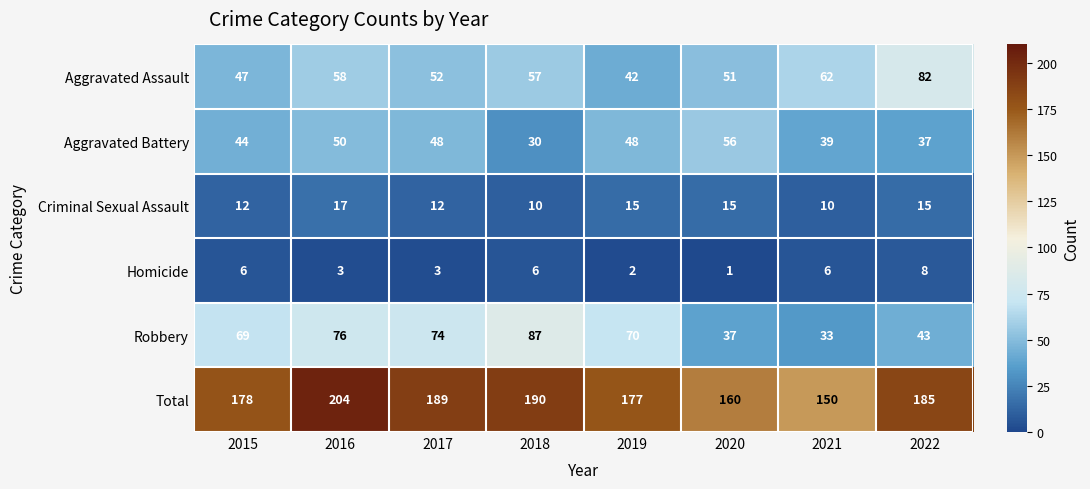

Rank the series at 2022 from highest to lowest value.

Total, Aggravated Assault, Robbery, Aggravated Battery, Criminal Sexual Assault, Homicide